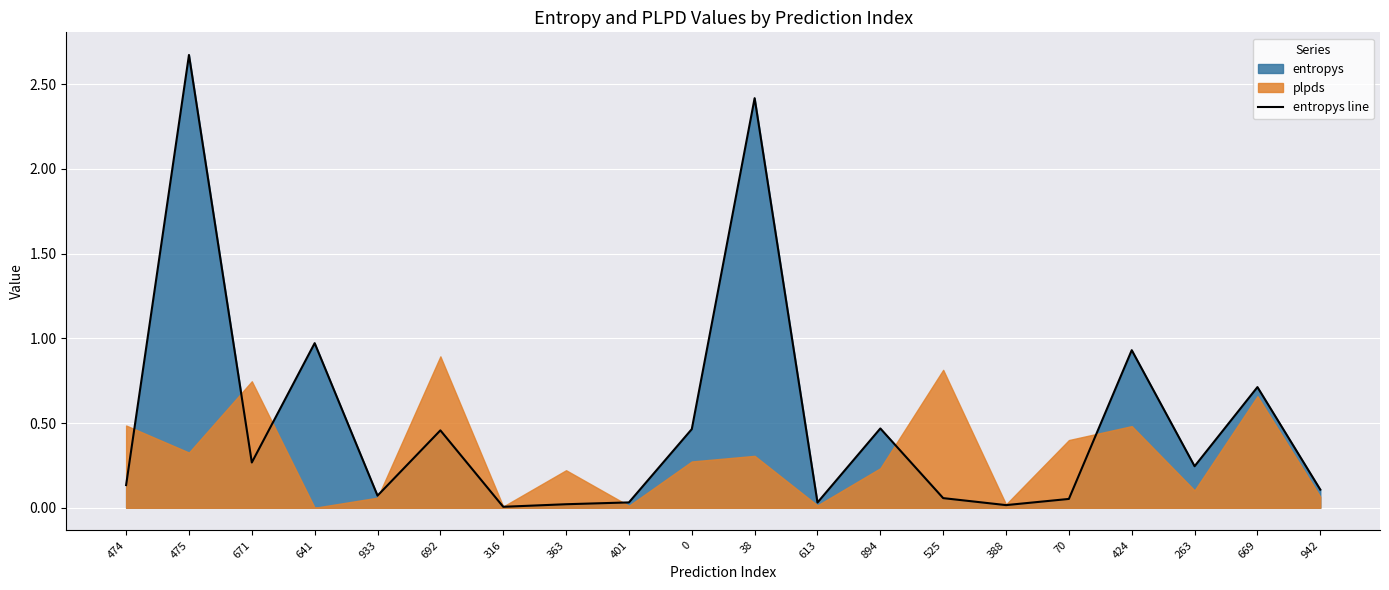

The value at 613 is 0.0. True or false?

False